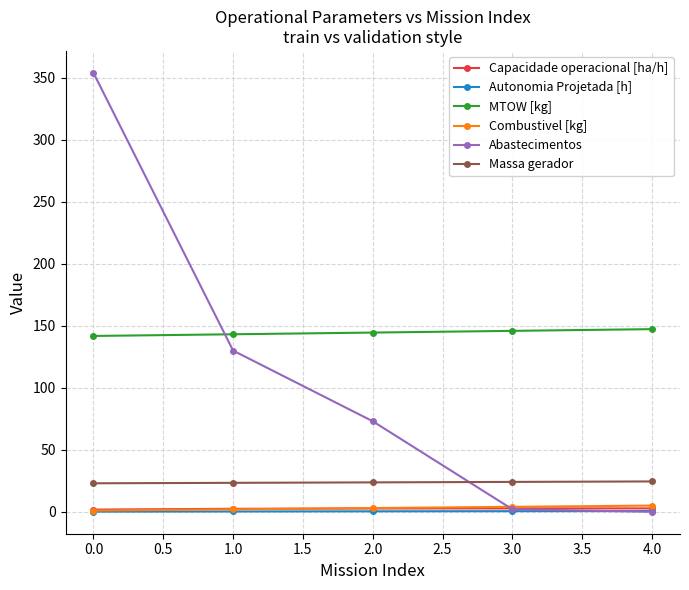

How many intersections are there between Combustivel [kg] and Abastecimentos?

1